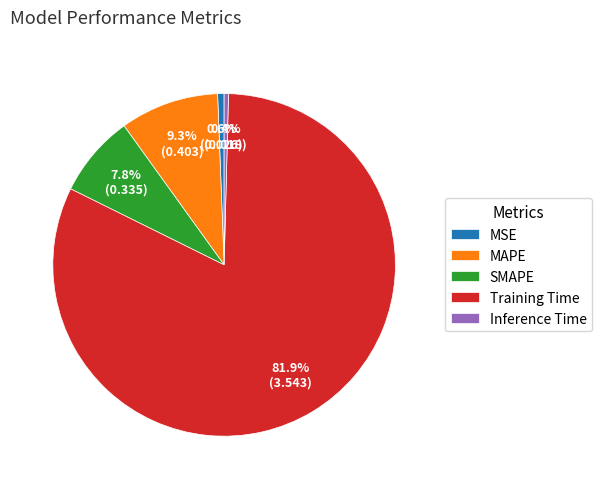

Which has a higher value, Training Time or SMAPE?

Training Time